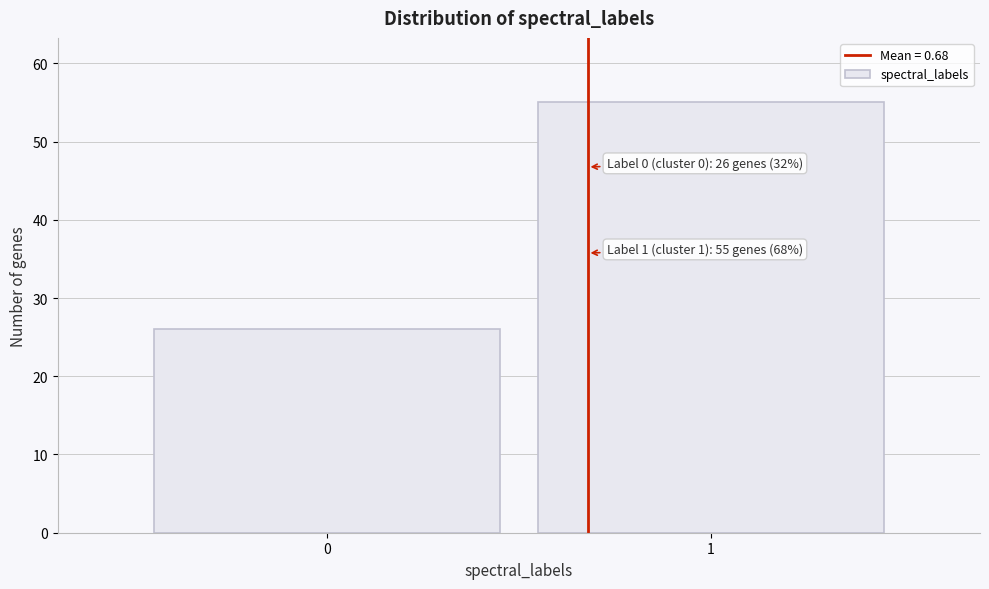

Reading right to left, list all the values displayed in this chart.

1=55	0=26